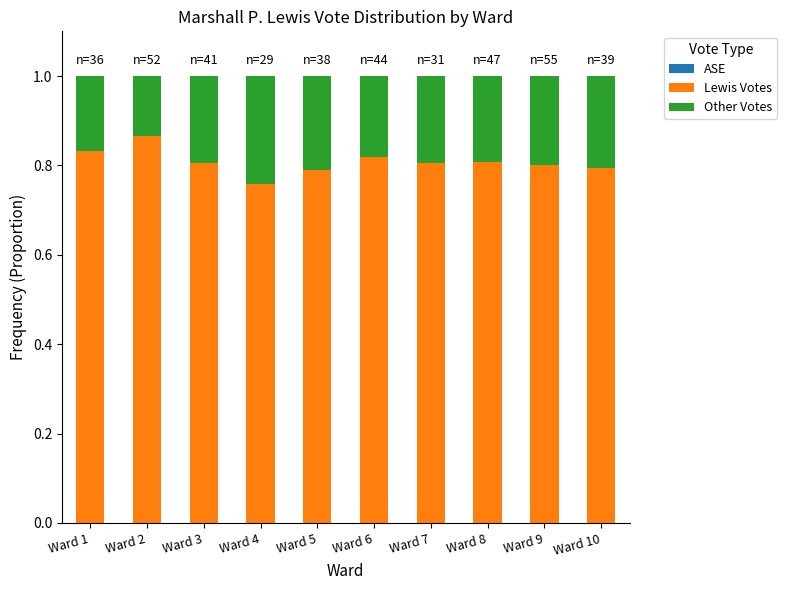

What is the total value across all series at Ward 1?

1.0